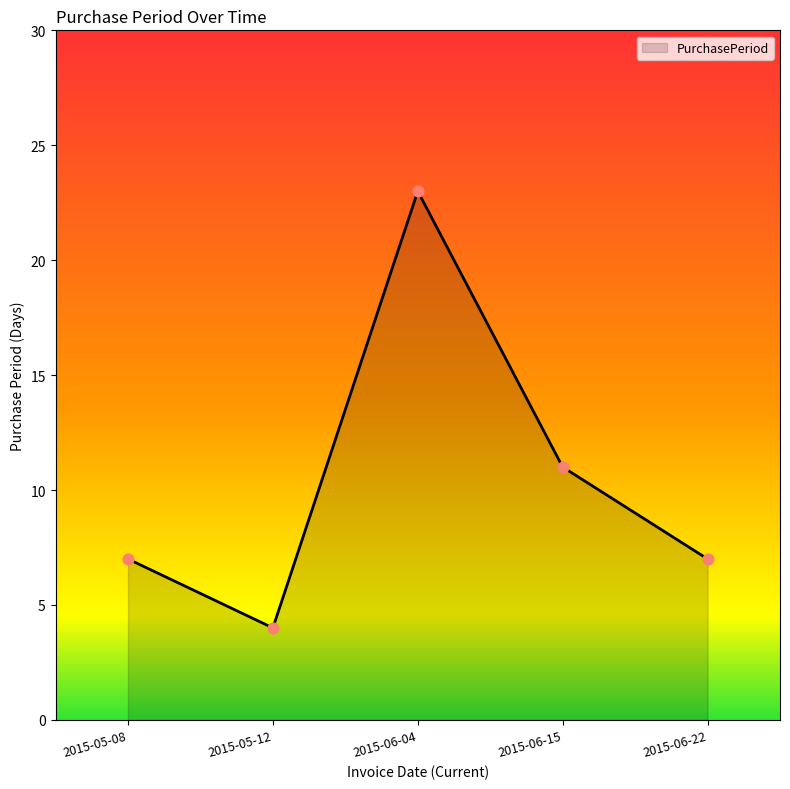

Between 2015-06-22 and 2015-06-15, which is larger?

2015-06-15